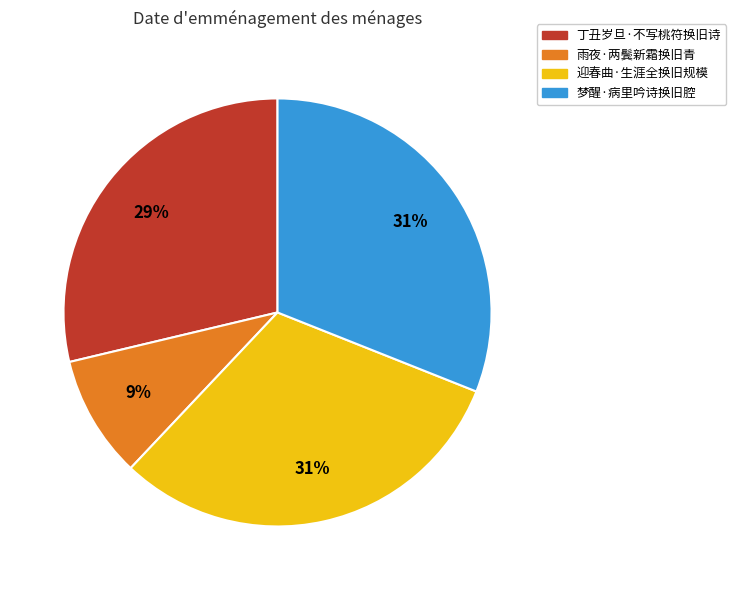

The 梦醒·病里吟诗换旧腔 slice represents 31% of the pie. True or false?

True